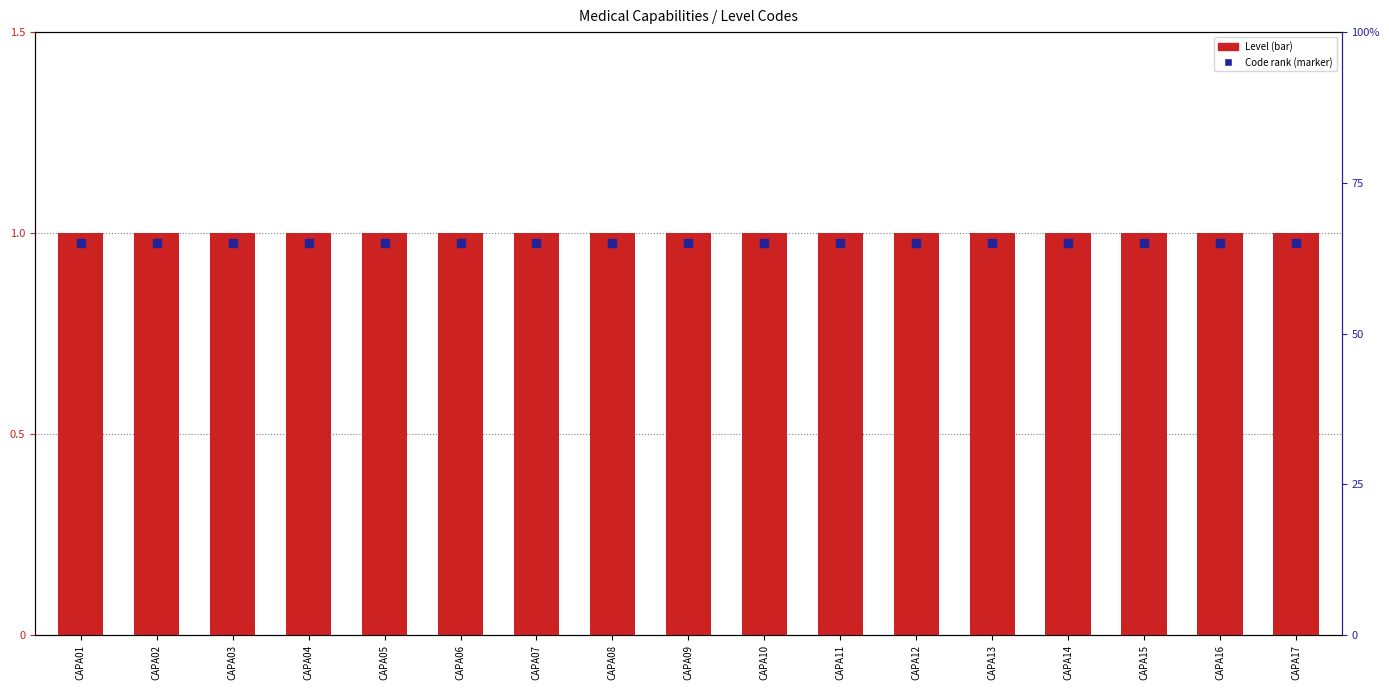

What is the total value across all series at CAPA04?

1.6